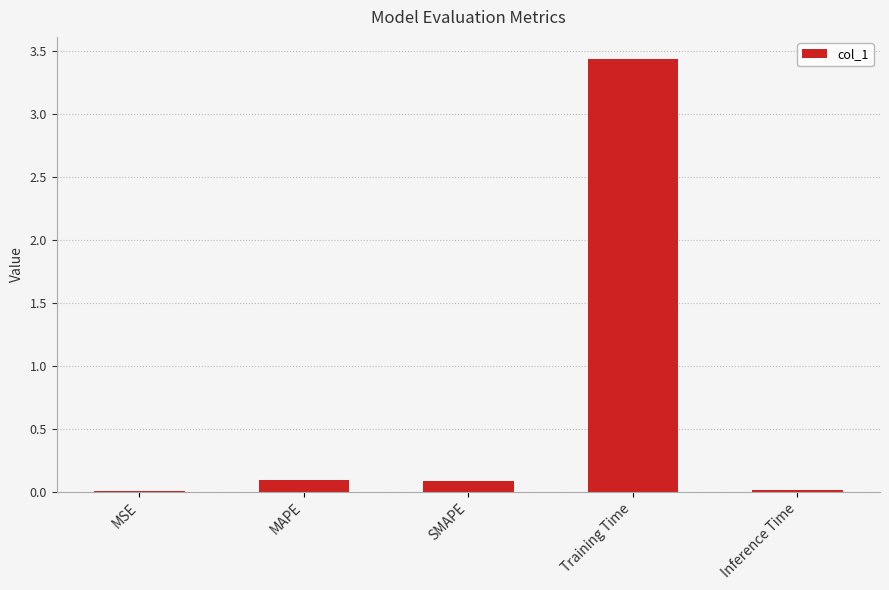

Which category has the highest value across all series?

Training Time